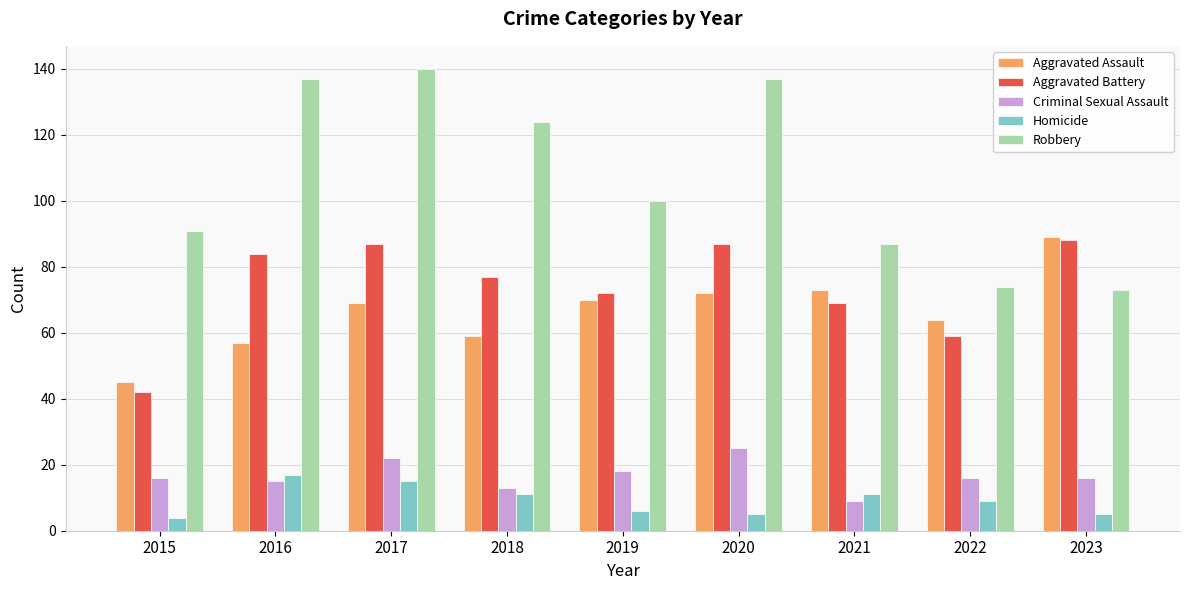

Reading right to left, what are all the values shown in this chart?

Aggravated Assault: 2023=89	2022=64	2021=73	2020=72	2019=70	2018=59	2017=69	2016=57	2015=45
Aggravated Battery: 2023=88	2022=59	2021=69	2020=87	2019=72	2018=77	2017=87	2016=84	2015=42
Criminal Sexual Assault: 2023=16	2022=16	2021=9	2020=25	2019=18	2018=13	2017=22	2016=15	2015=16
Homicide: 2023=5	2022=9	2021=11	2020=5	2019=6	2018=11	2017=15	2016=17	2015=4
Robbery: 2023=73	2022=74	2021=87	2020=137	2019=100	2018=124	2017=140	2016=137	2015=91